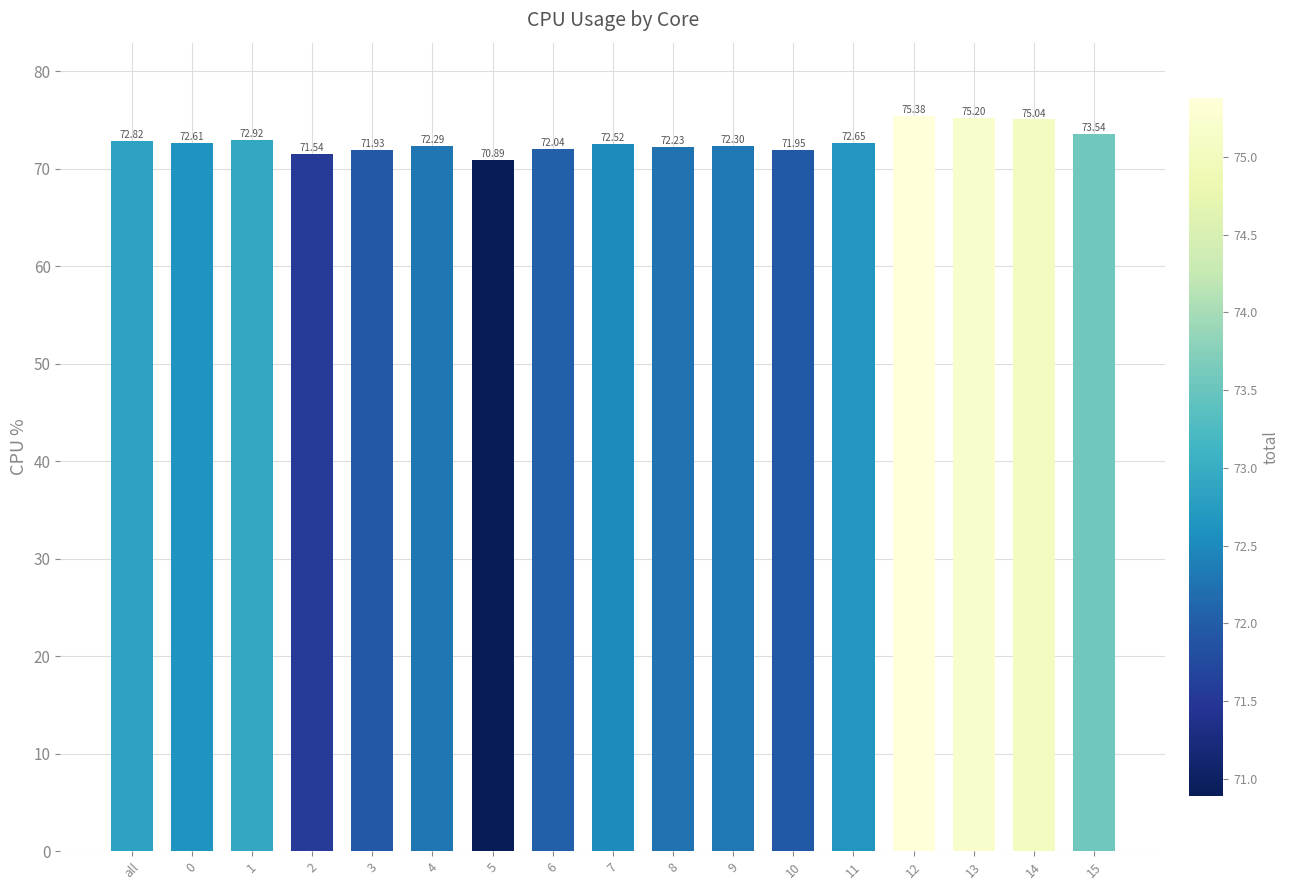

What is the sum of the values at 9 and 15?

145.8